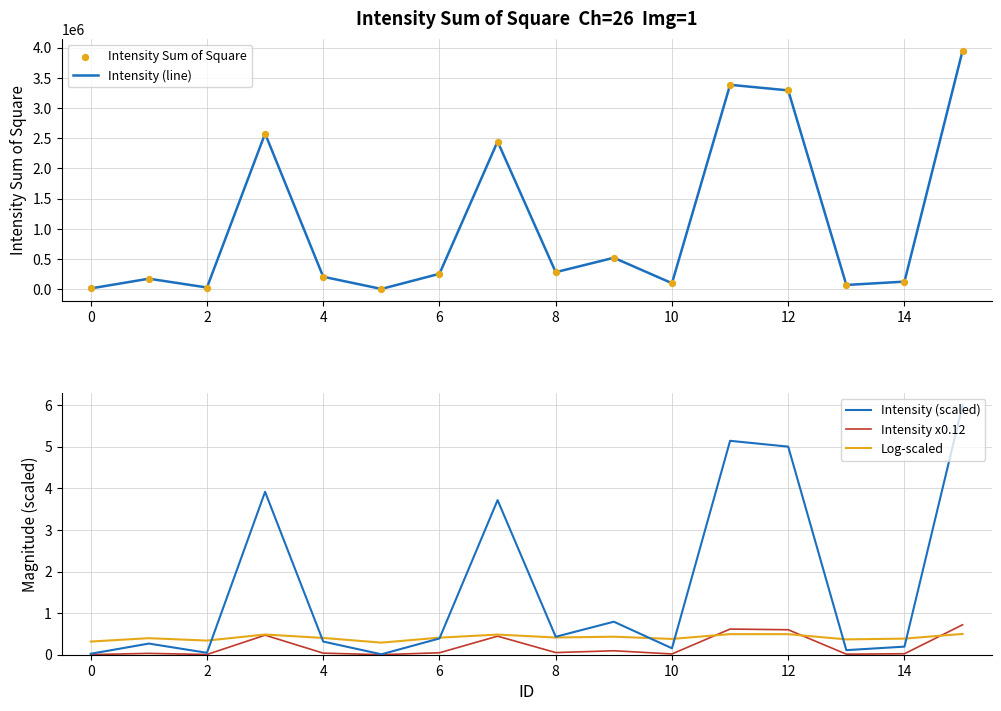

Which series has the widest spread of Y values?

Intensity (line)